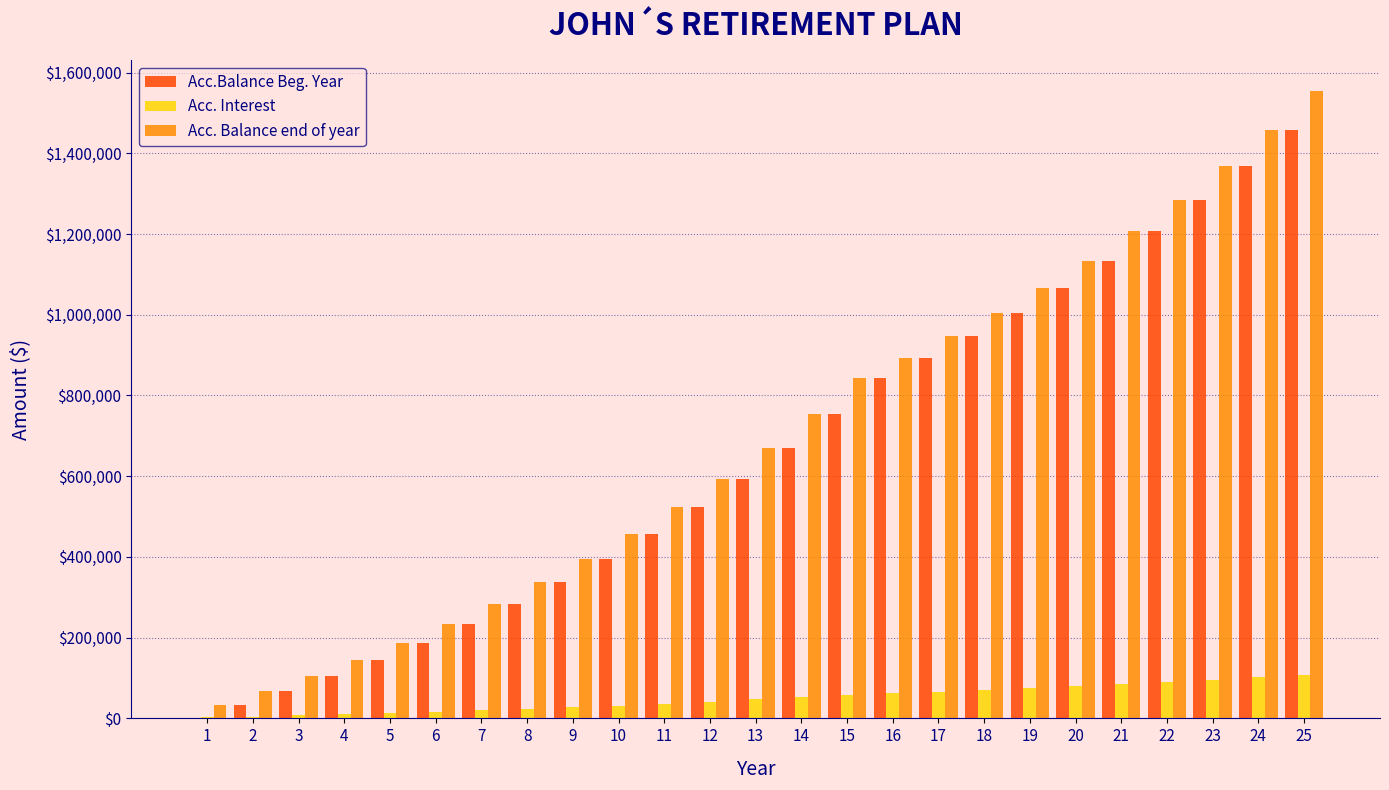

How many values in the Acc. Interest series exceed 46812?

13